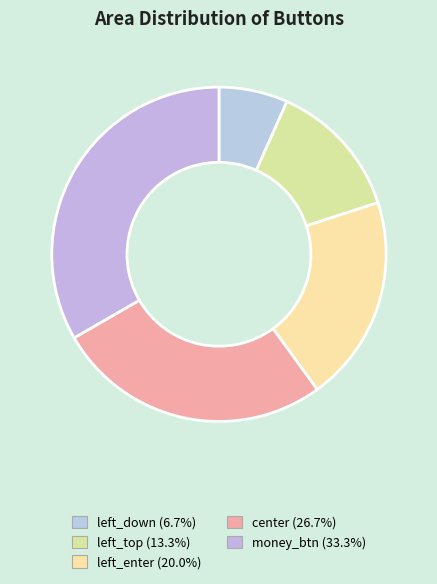

How many segments does this pie chart have?

5